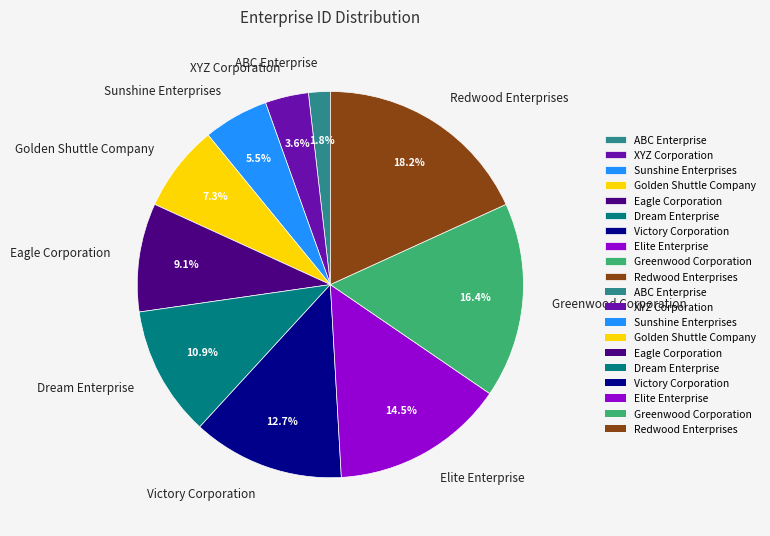

Which slice is the largest?

Redwood Enterprises